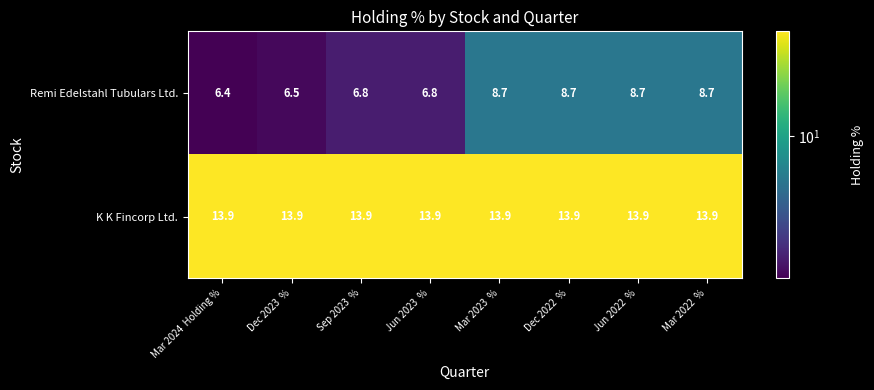

What is the greatest value displayed?

13.9